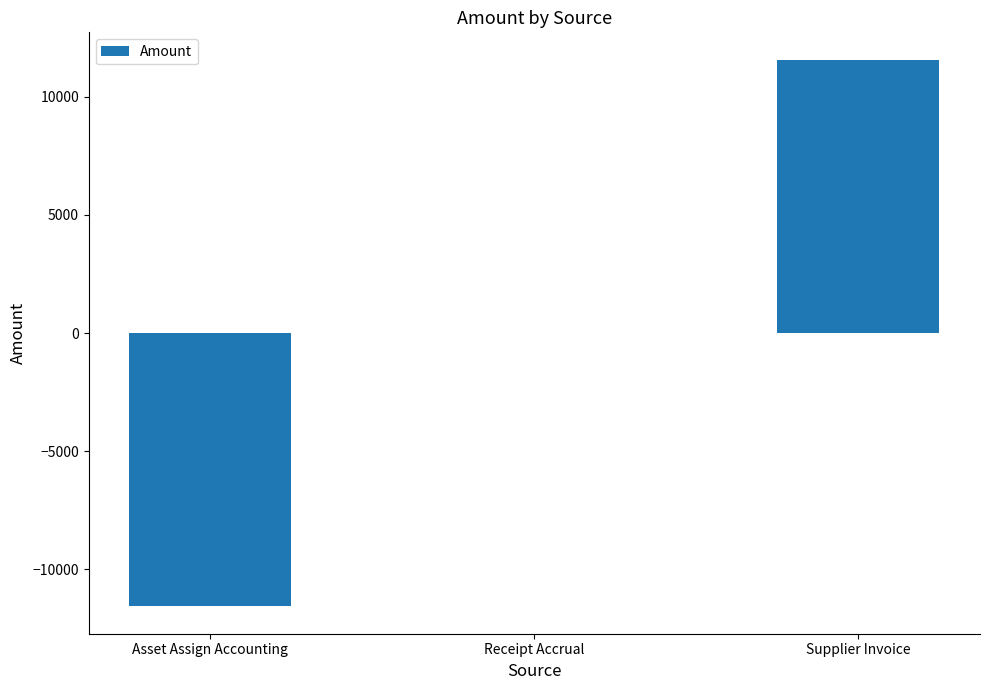

How many data points does each series have?

3